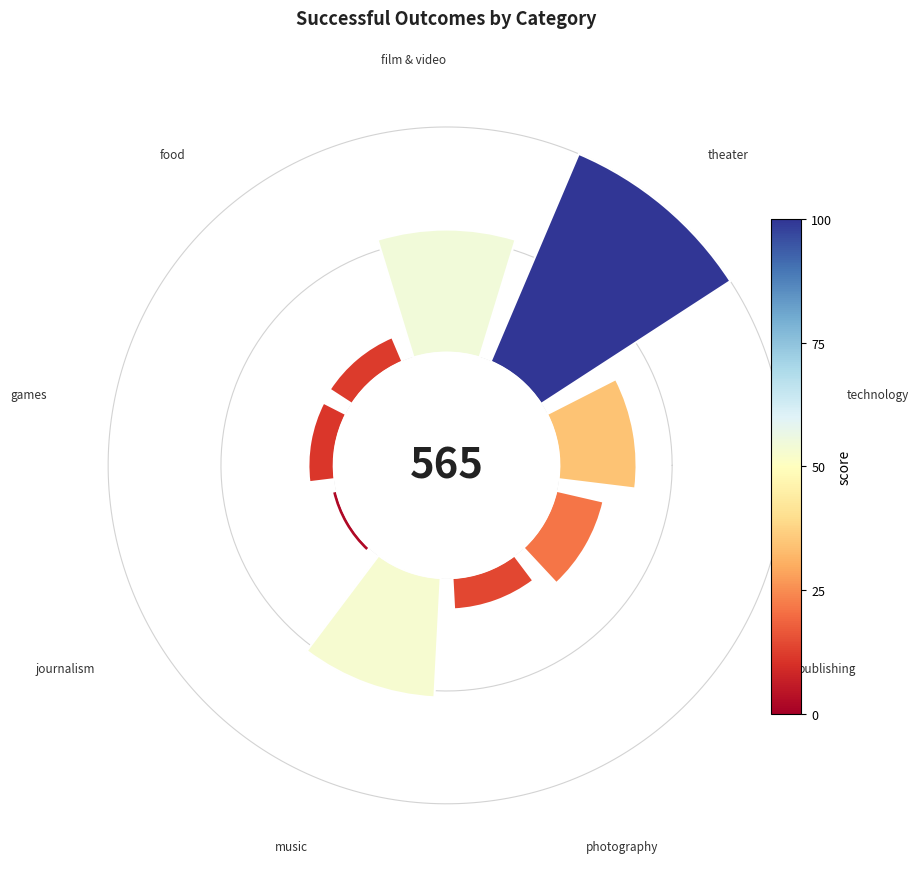

How many slices are in this pie chart?

9